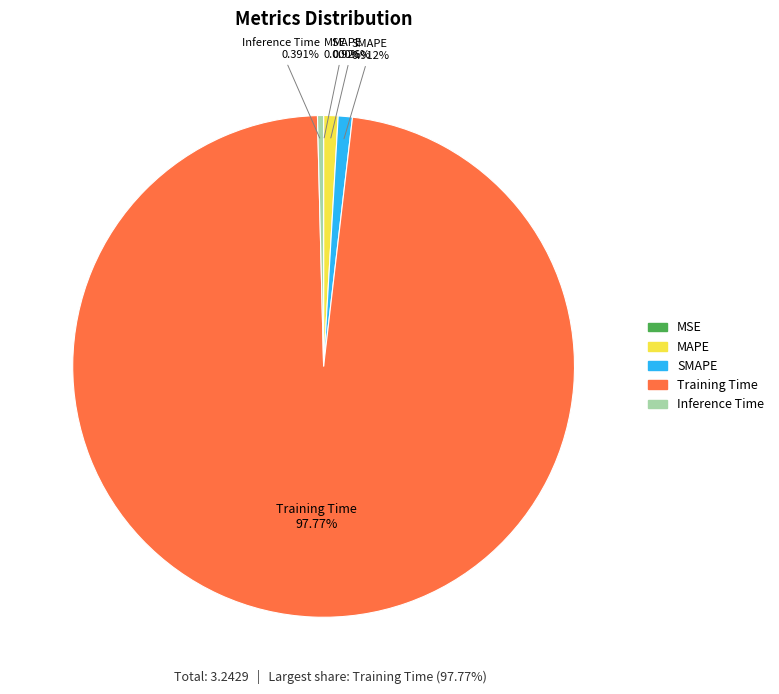

To the nearest percent, what is the combined percentage of Training Time and SMAPE?

99%